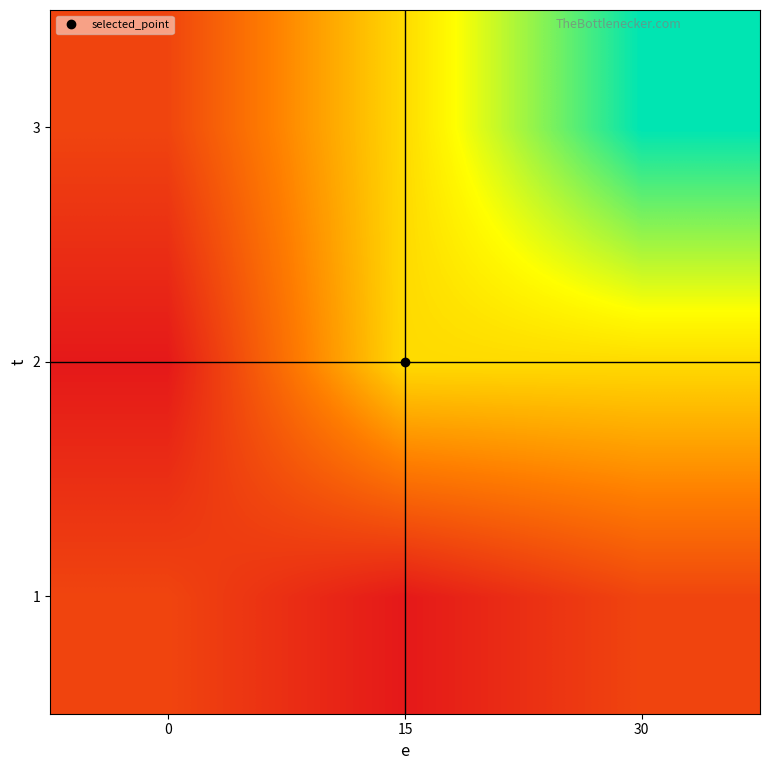

What is the smallest value displayed?

10